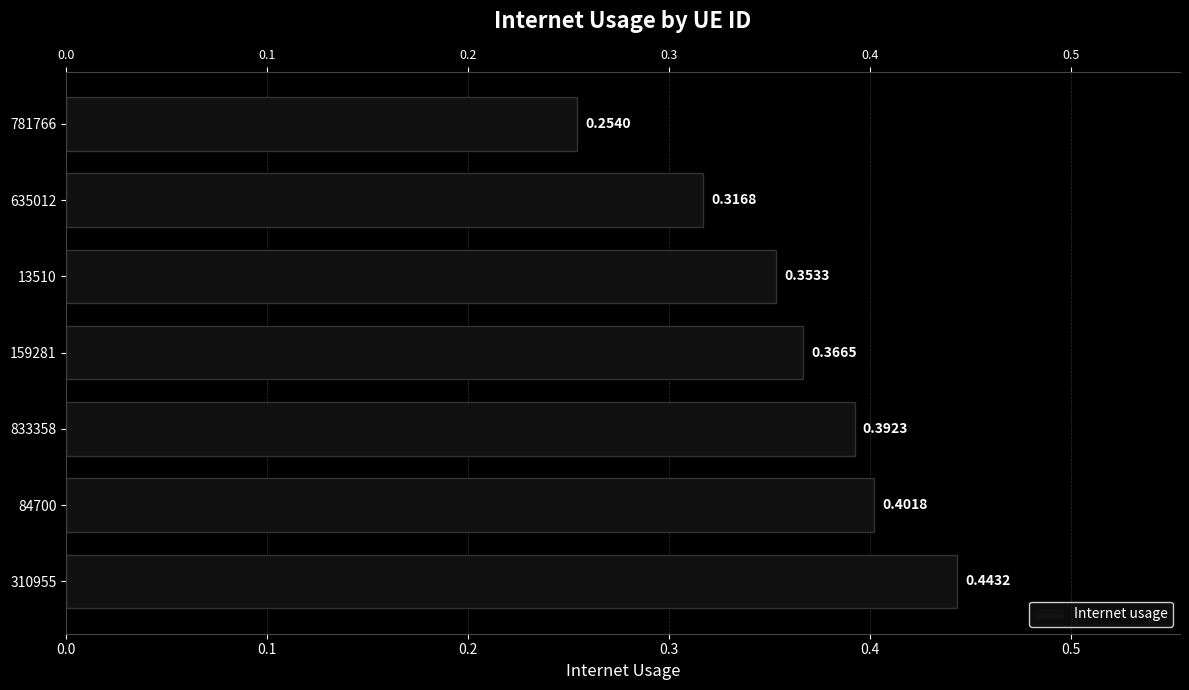

Count the number of data series in this chart.

1